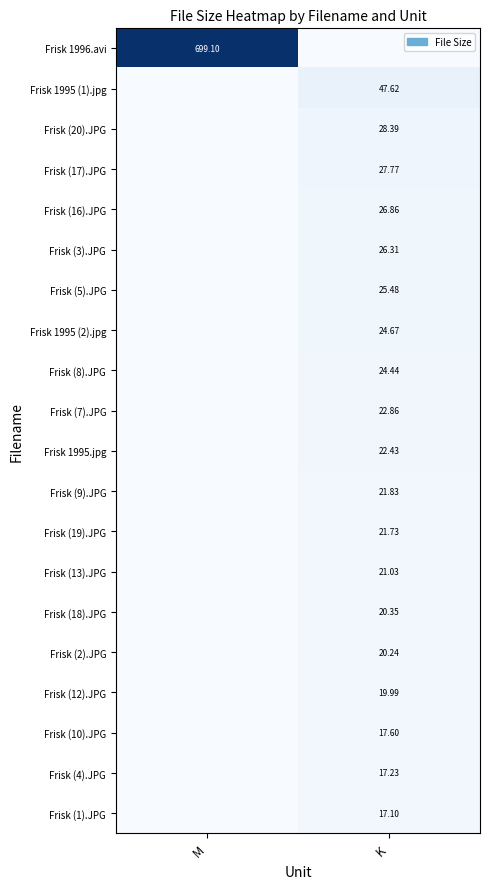

The value of Frisk (12).JPG at M is 0.0. True or false?

True